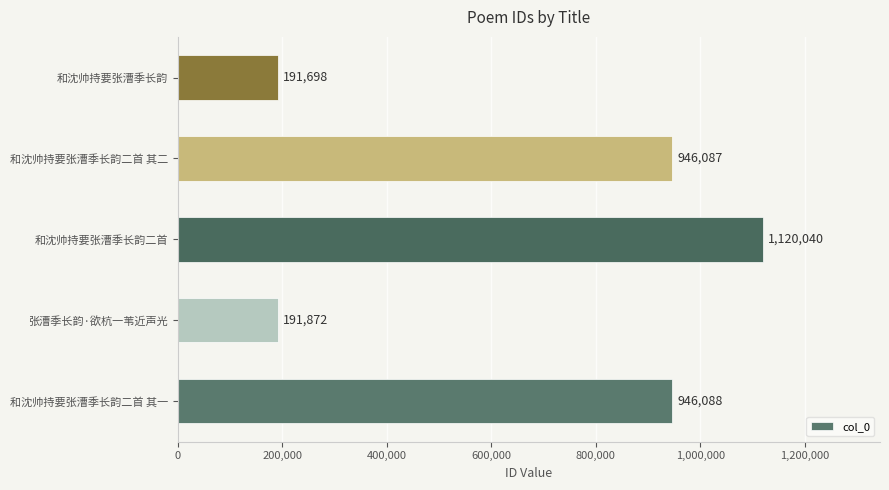

Is it true that the value at 和沈帅持要张漕季长韵二首 其一 is 946088?

True